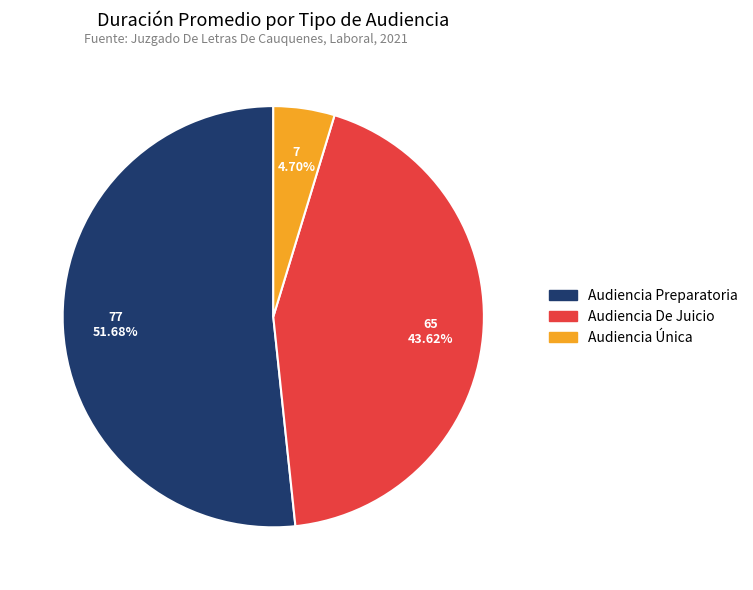

To the nearest percent, what portion does Audiencia Preparatoria represent?

52%